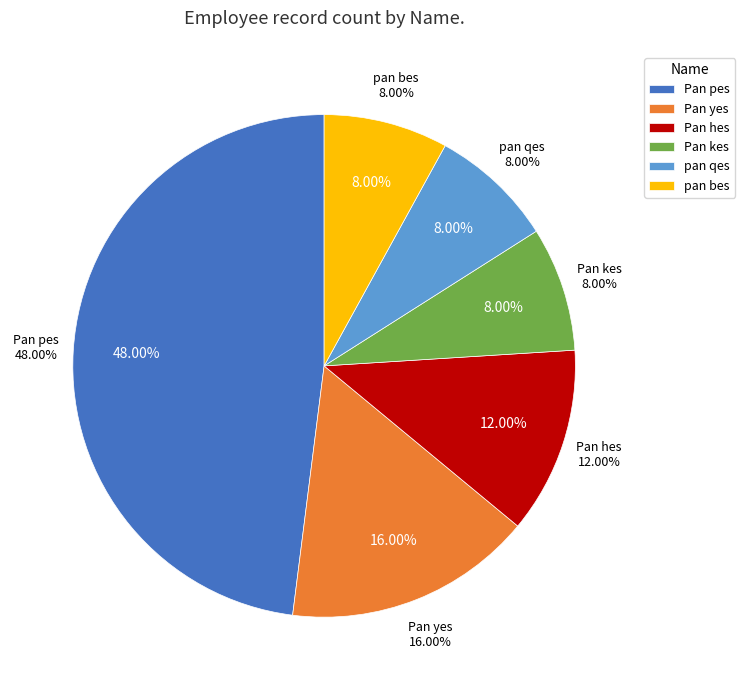

How many slices are in this pie chart?

6